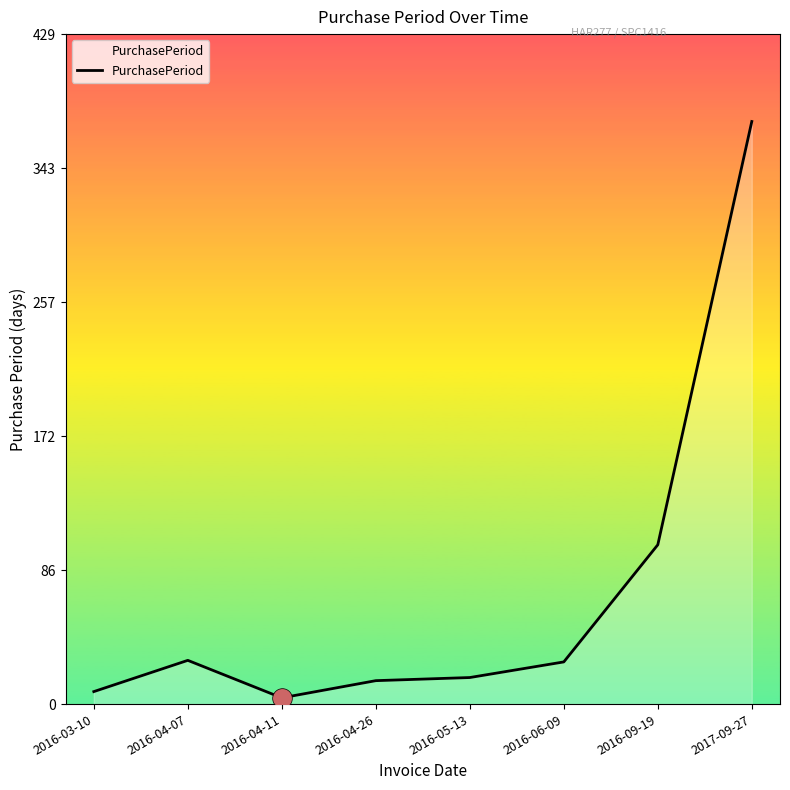

What is the change in value from 2016-06-09 to 2017-09-27?

+346